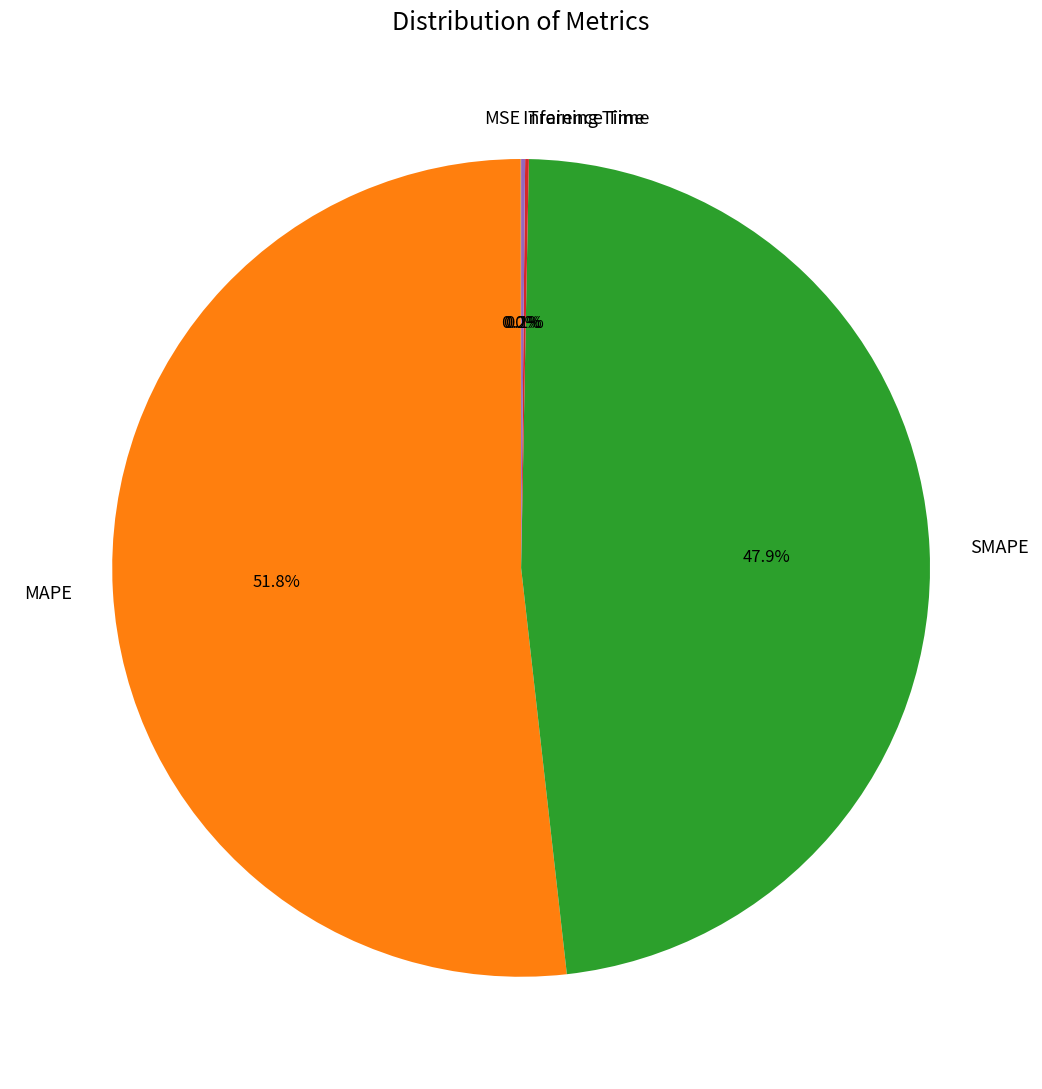

What is the largest slice in the pie chart?

MAPE